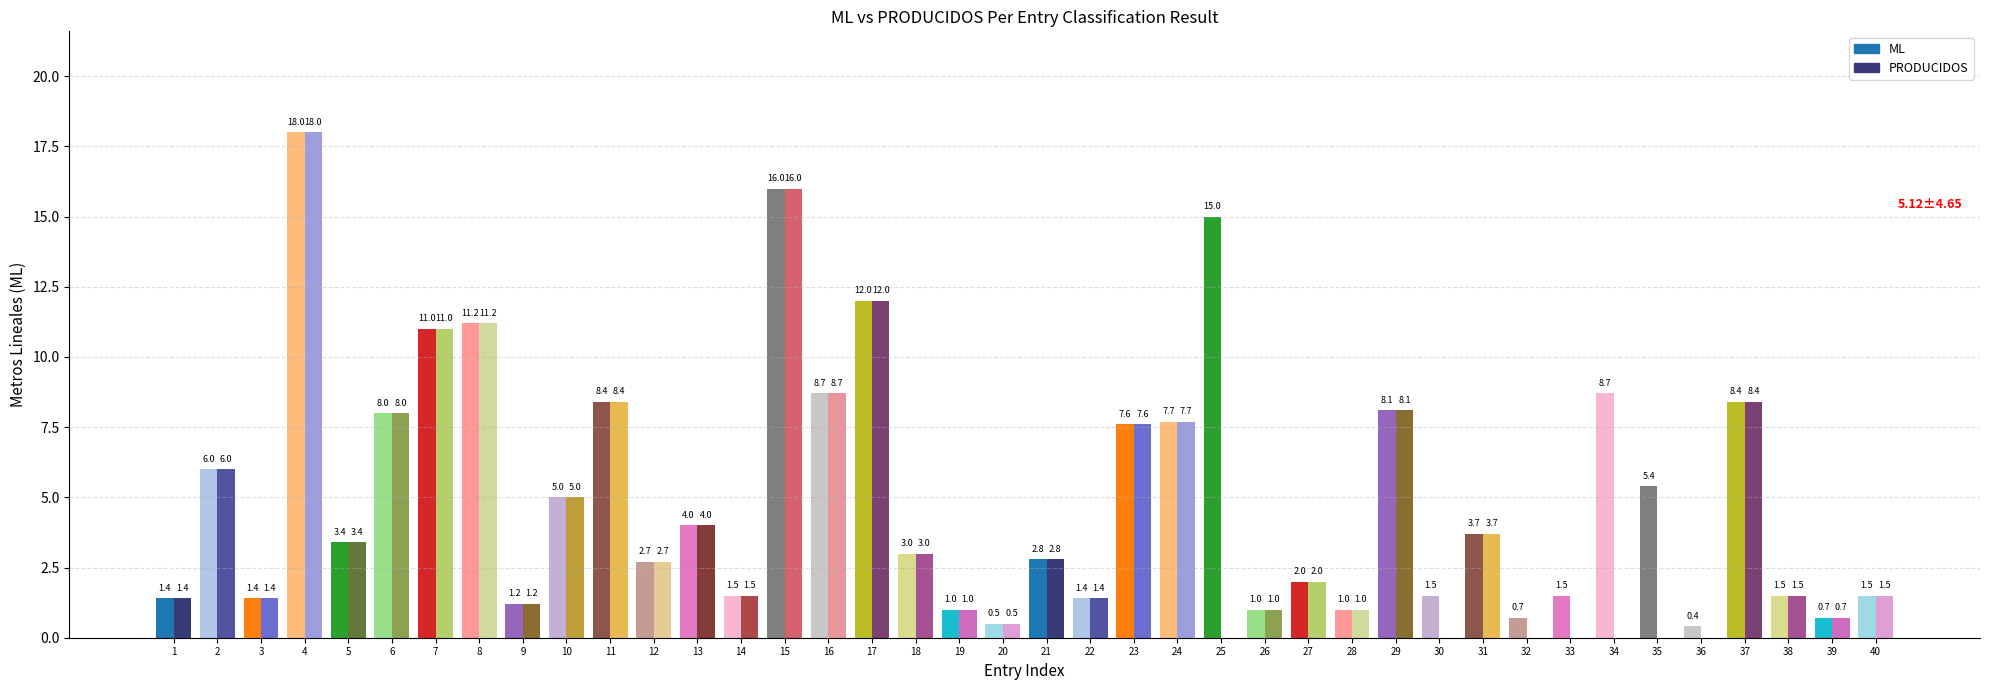

How many bars are there in each group?

2